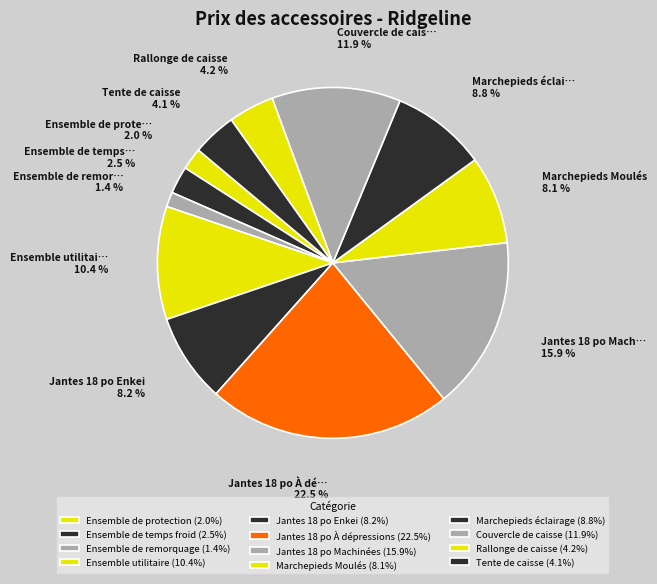

To the nearest percent, what is the difference between the Couvercle de caisse and Marchepieds Moulés slice percentages?

4%